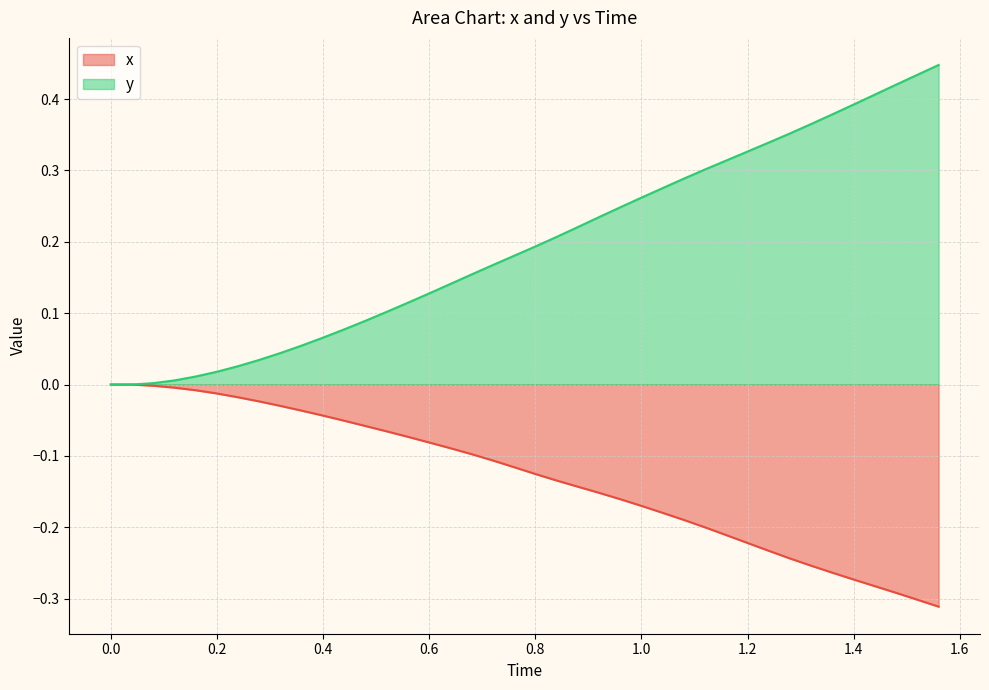

The value of x at 1.2 is -0.3. True or false?

False